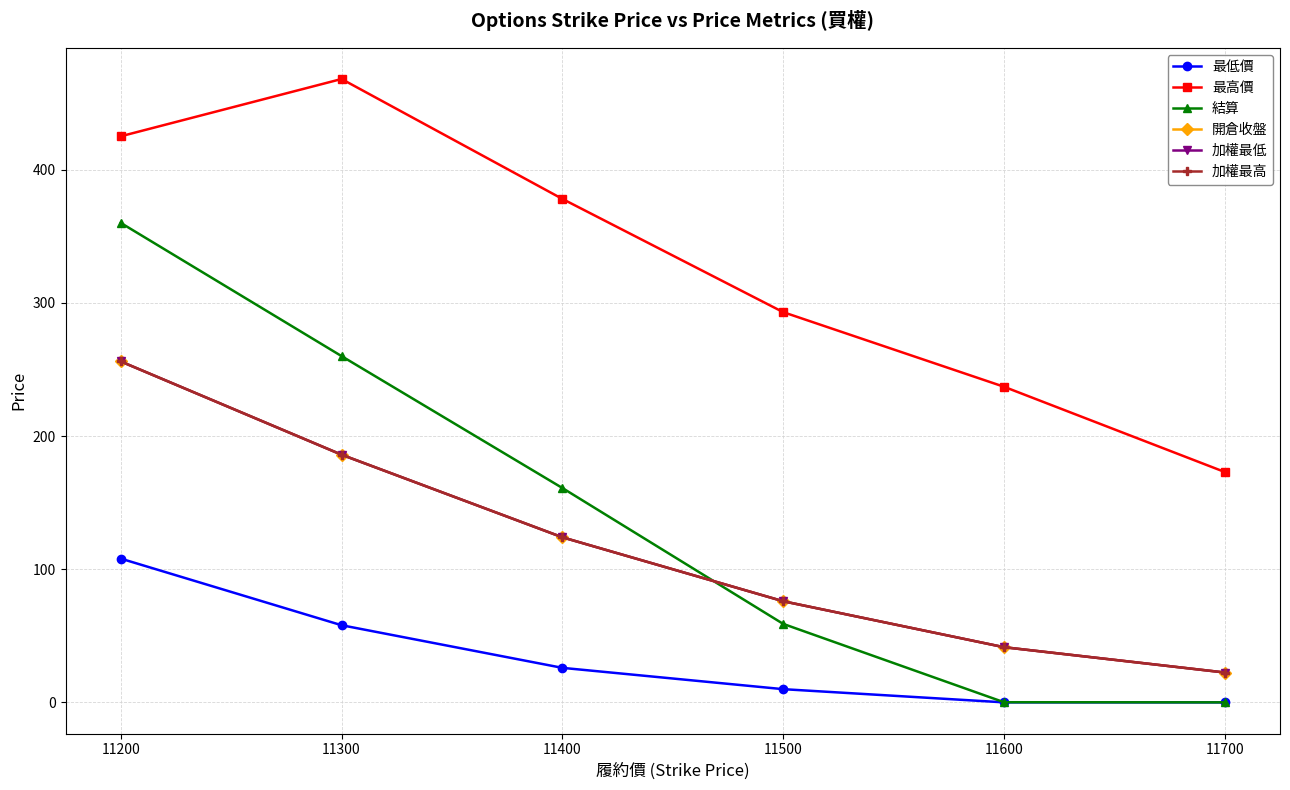

What is the maximum value for 最低價?

108.0